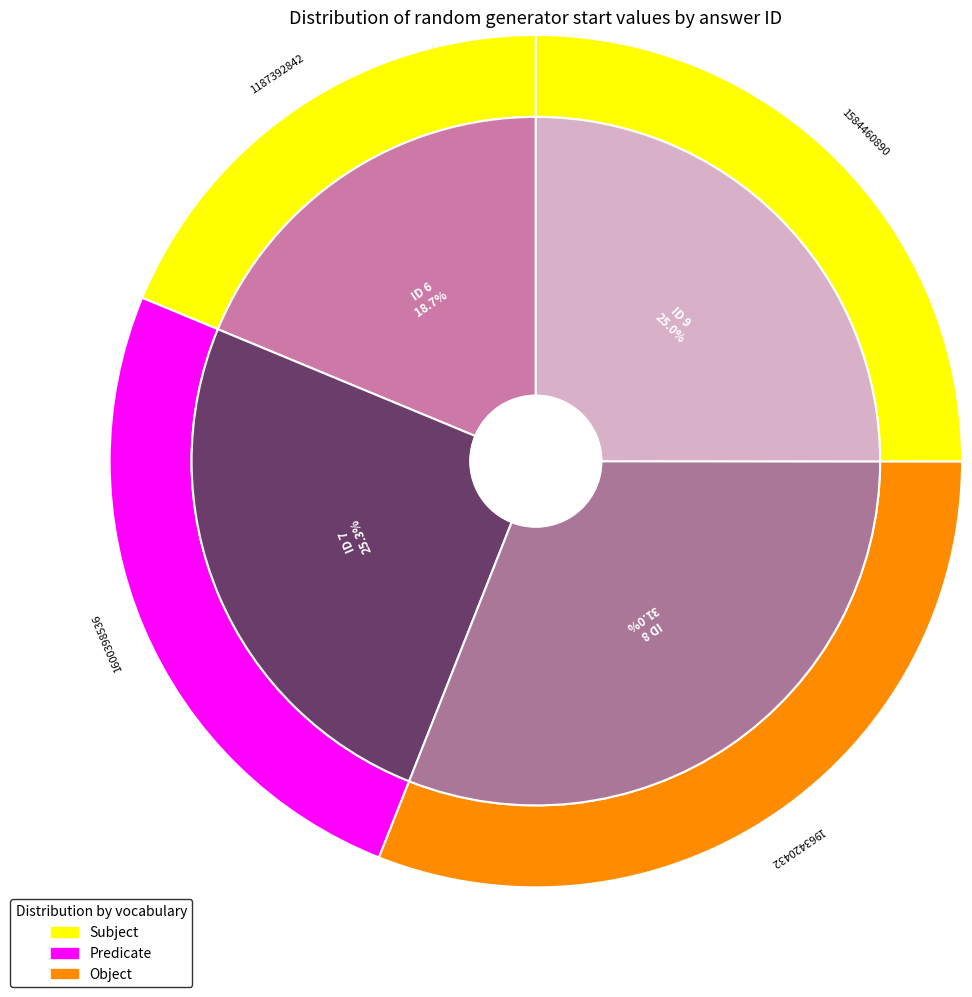

Is it true that 6 is 19% of the pie?

True